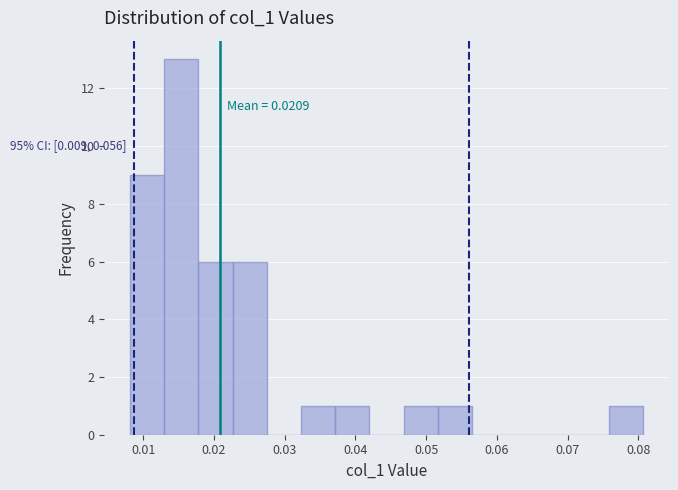

Over which range of the x-axis is the bar tallest?

0.013 to 0.018